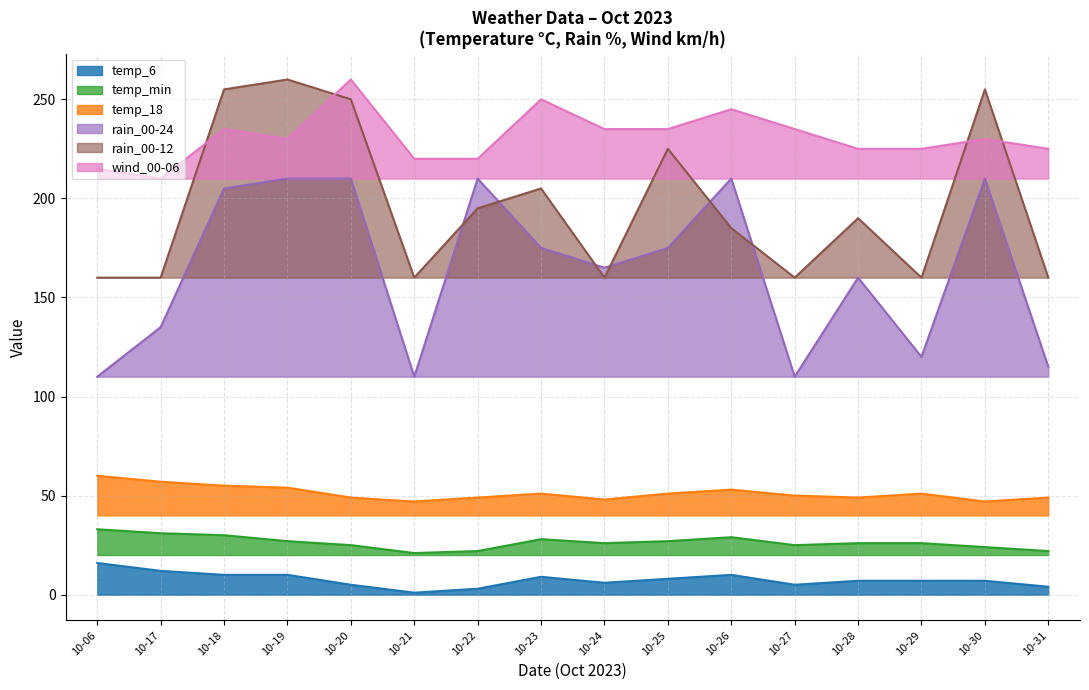

What is the total value across all series at 10-19?

791